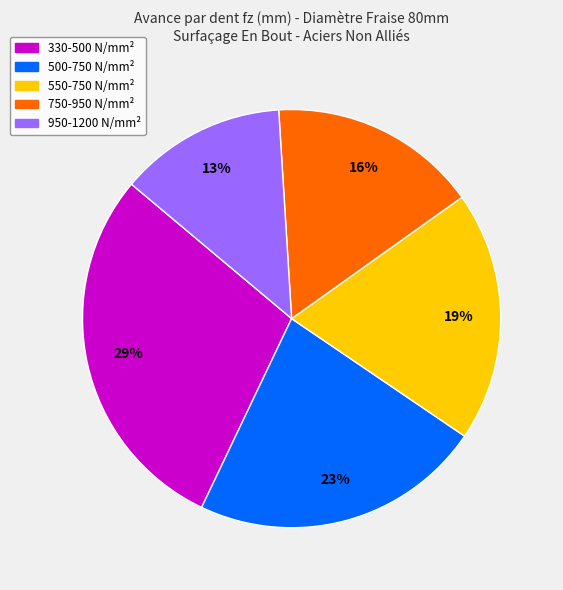

Count the number of slices in the pie.

5